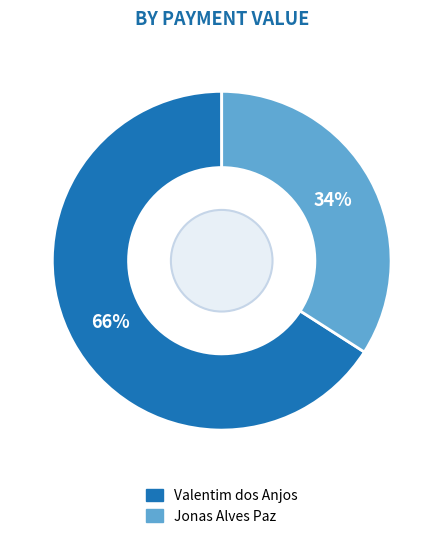

Which category accounts for the majority?

Valentim dos Anjos